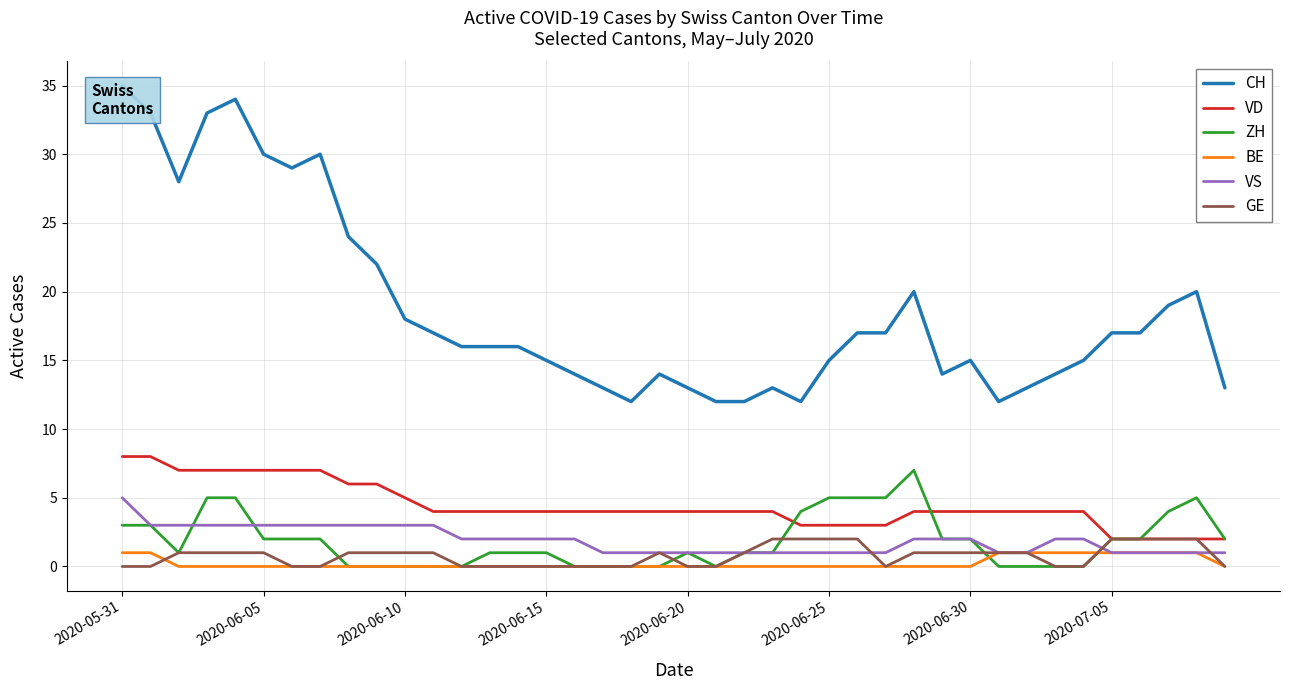

At how many categories does at least one series exceed 18?

13